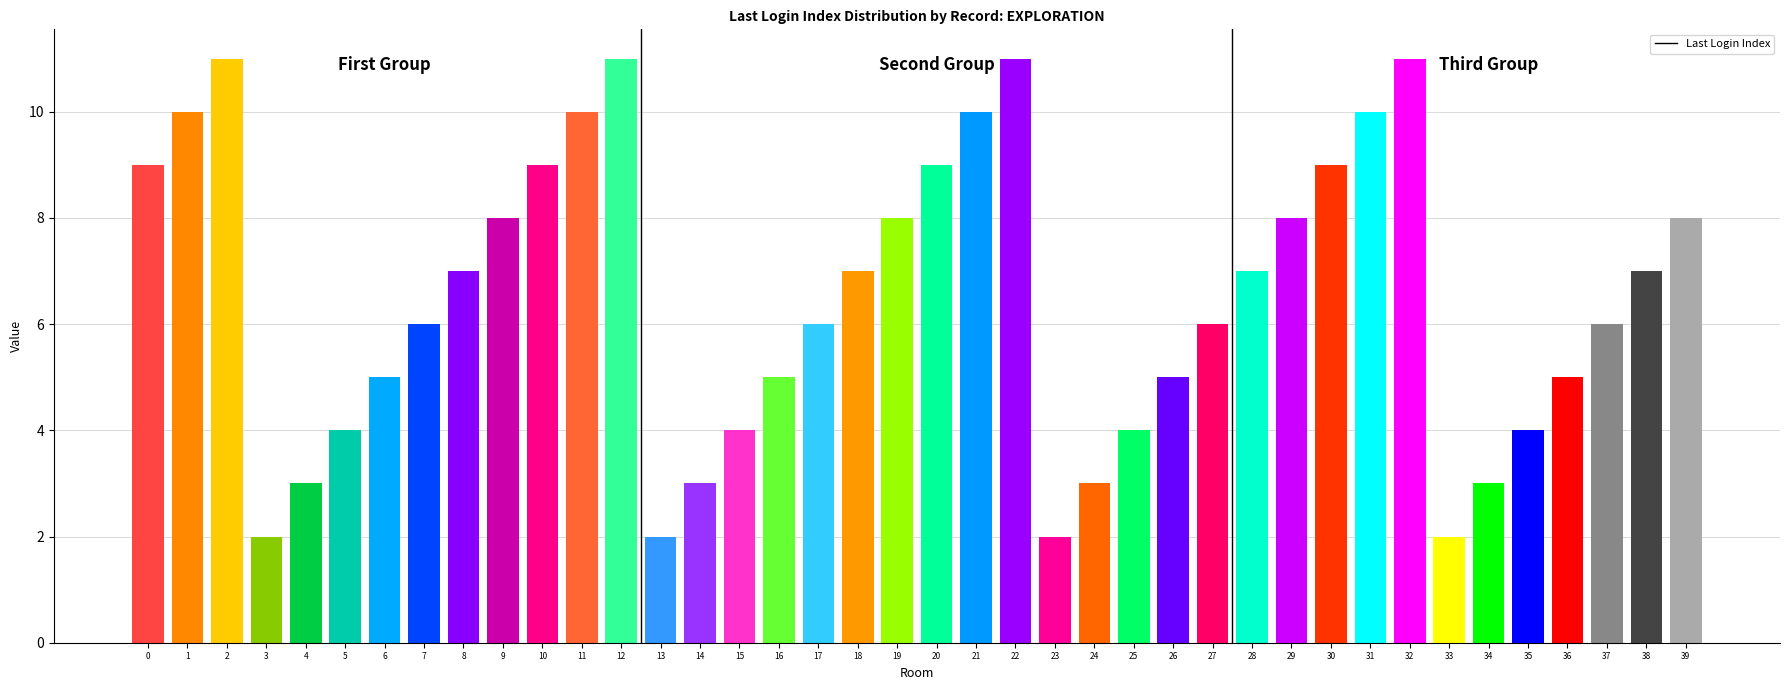

What is the change in value from 9 to 37?

-2